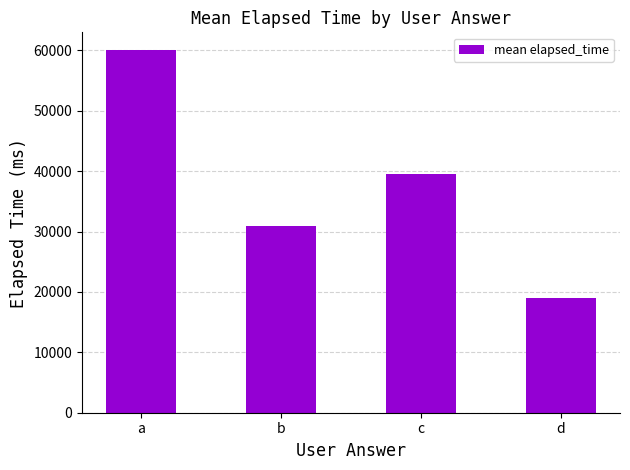

What is the difference between the second highest and minimum values?

20500